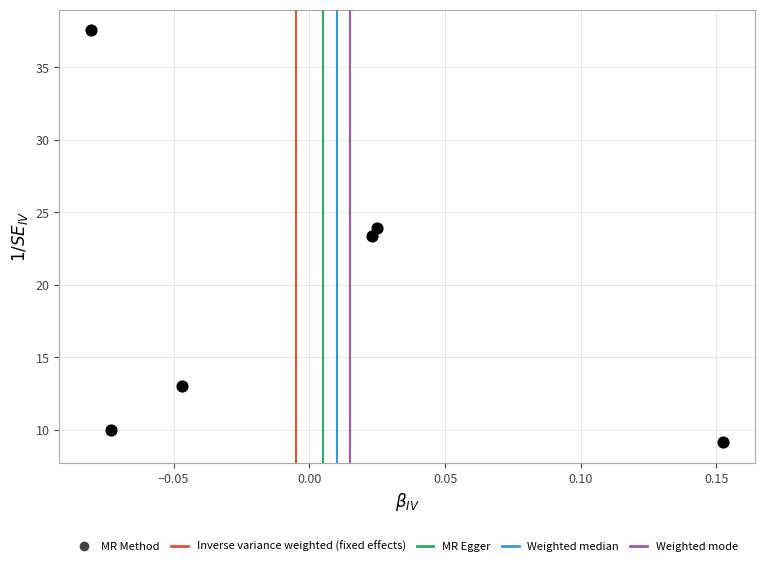

What is the average Y value?

19.5